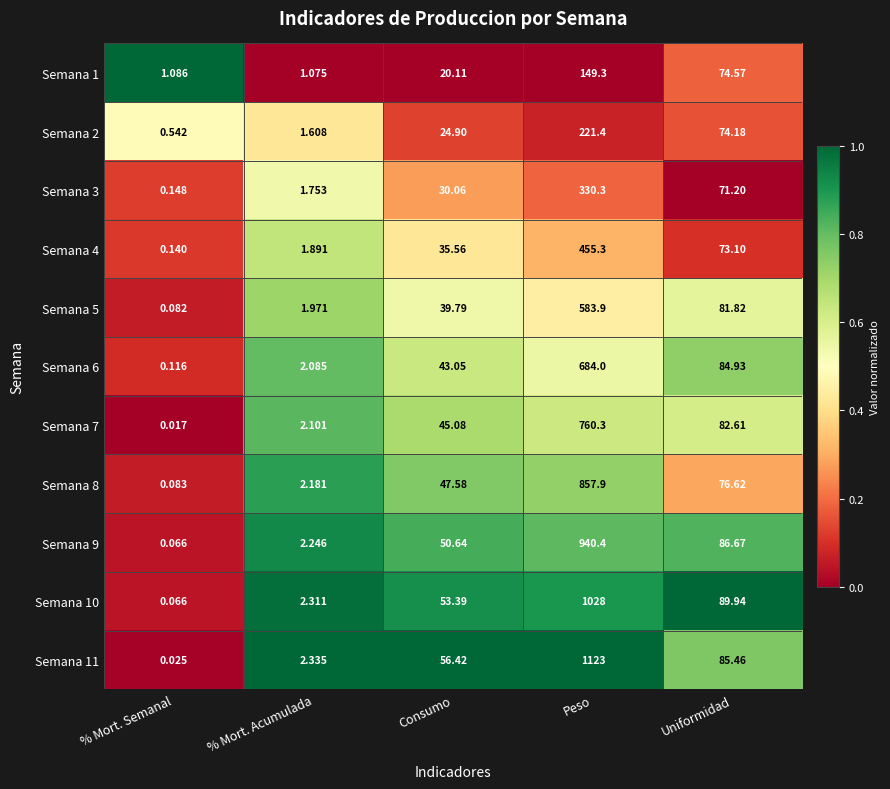

At which category does the chart reach its peak across all series?

Peso